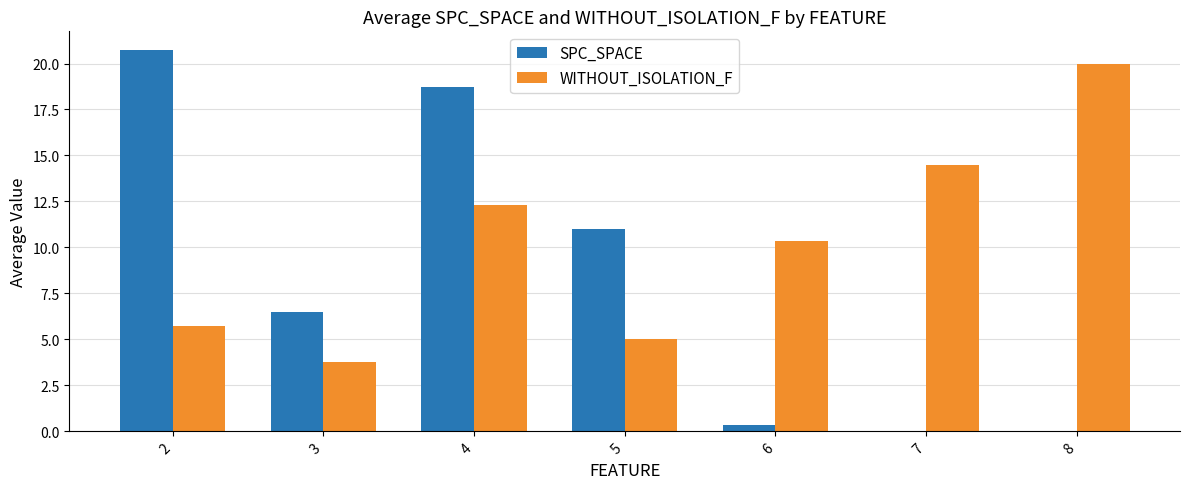

Which series has the largest total across all categories?

WITHOUT_ISOLATION_F